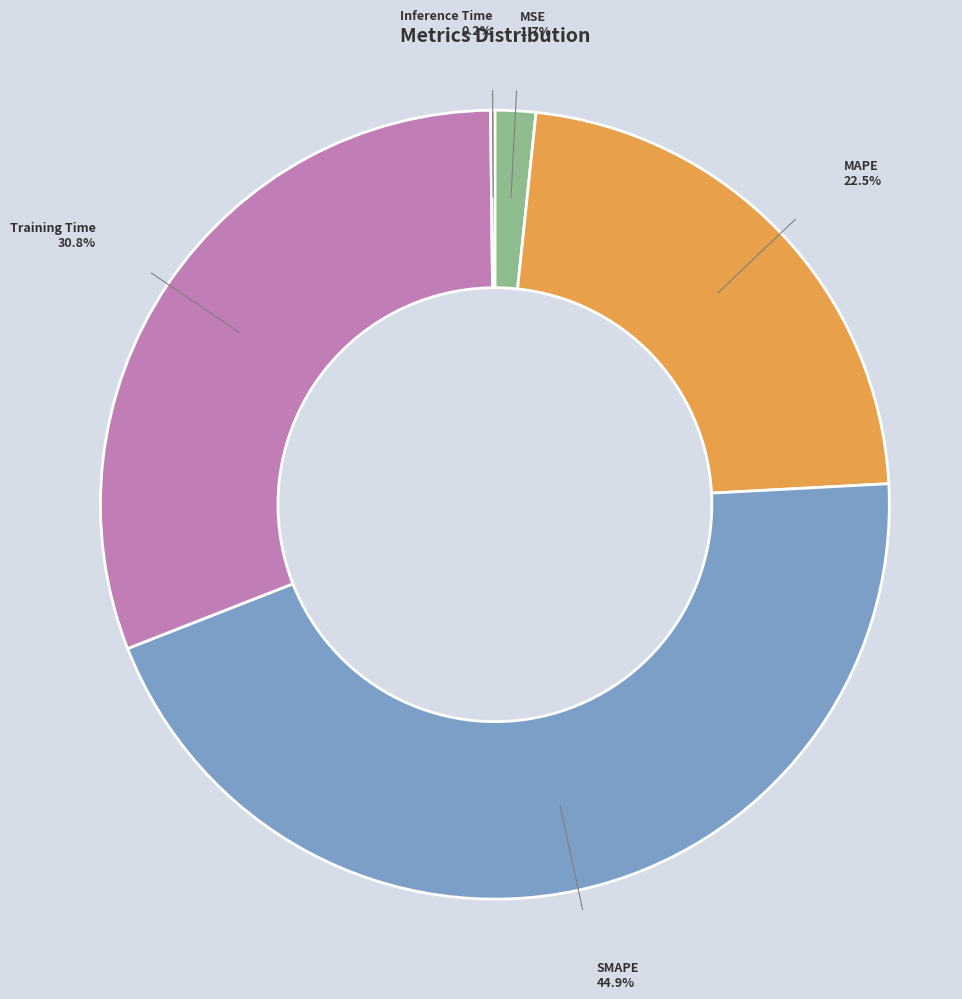

To the nearest percent, what portion does MSE represent?

2%